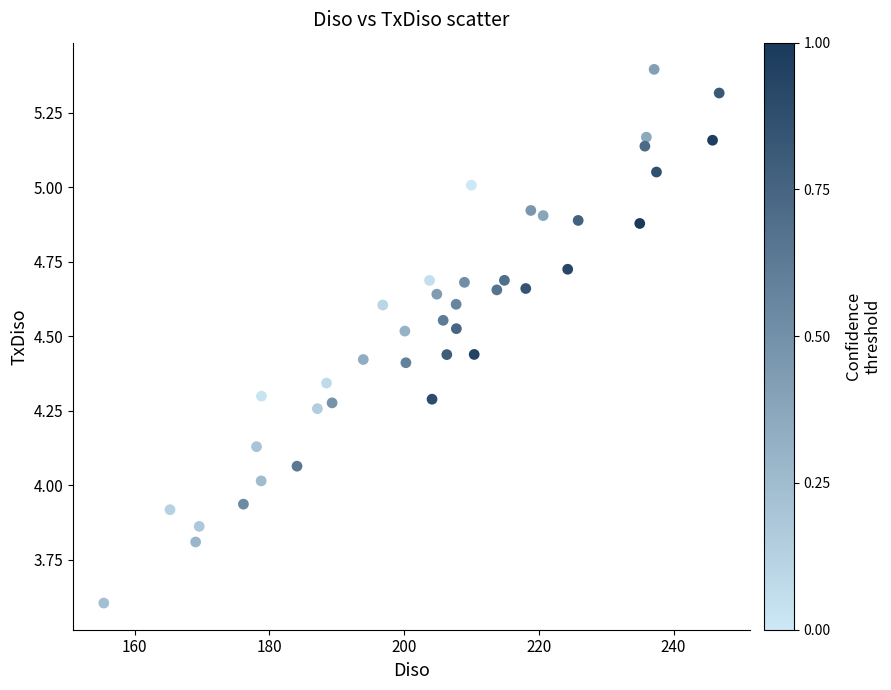

What is the range of X values (max minus min)?

91.4